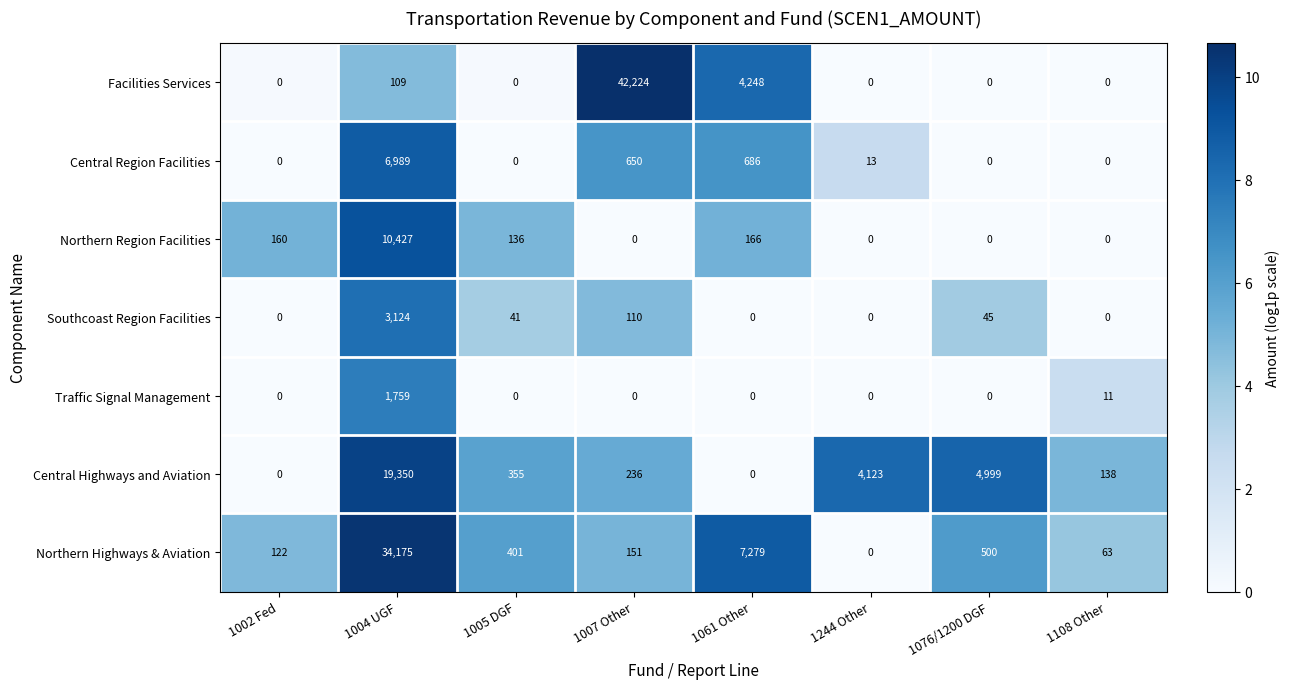

Which series has the largest range (max minus min)?

Facilities Services